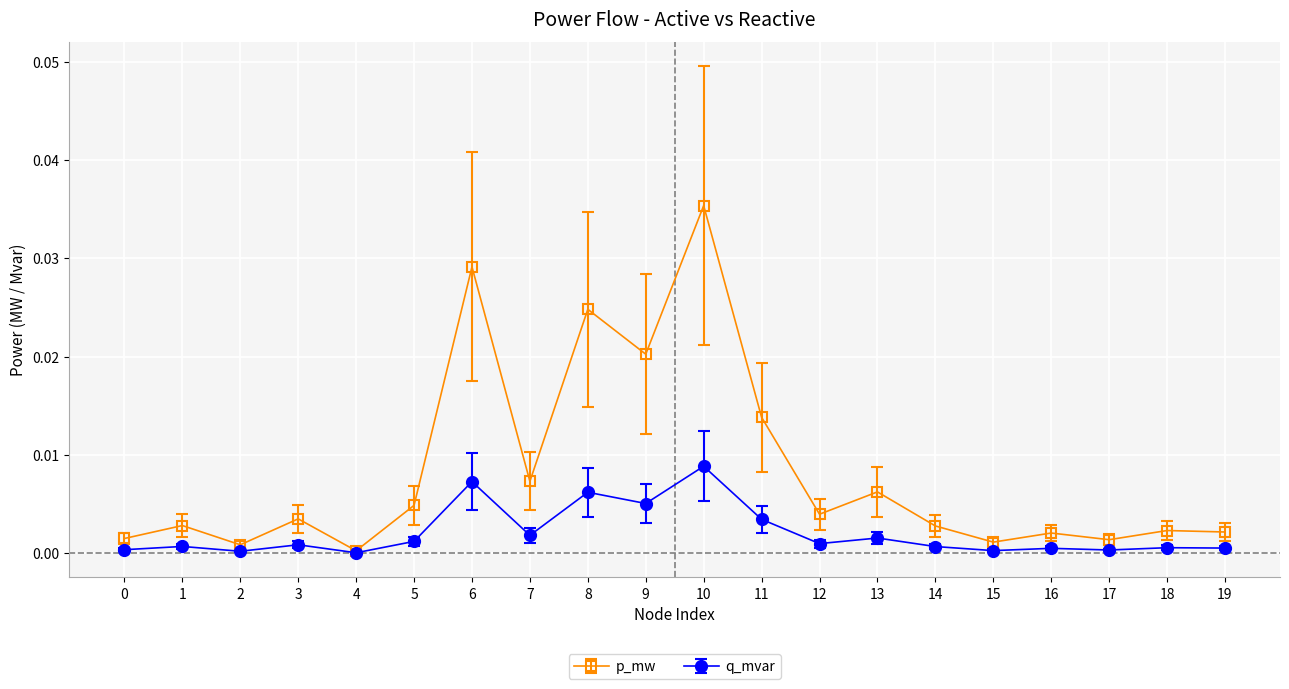

List the series in order of their overall mean, highest first.

p_mw, q_mvar